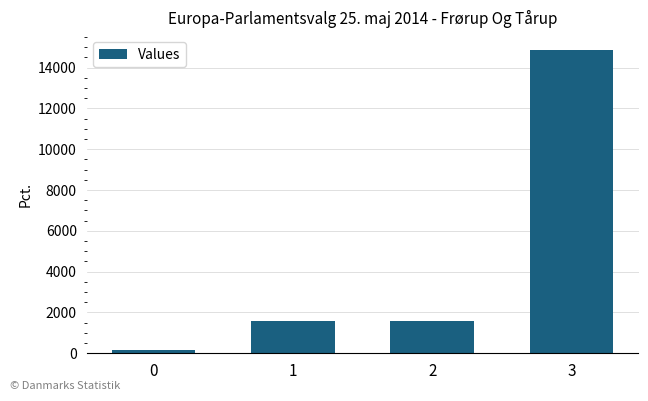

What is the sum of the values at 2 and 1?

3150